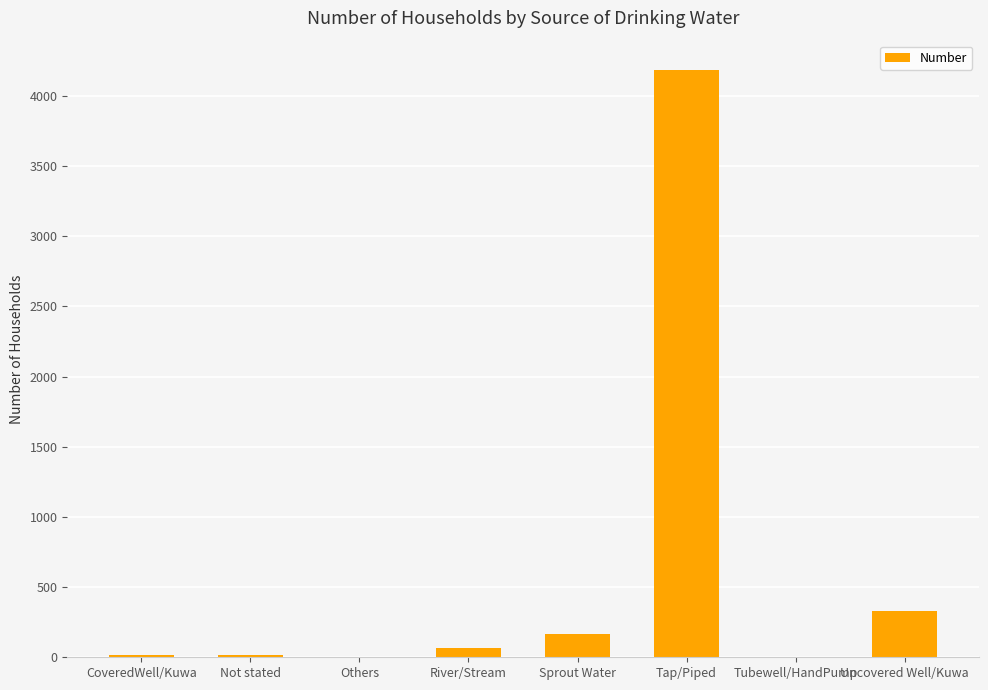

What is the sum of all values?

4785